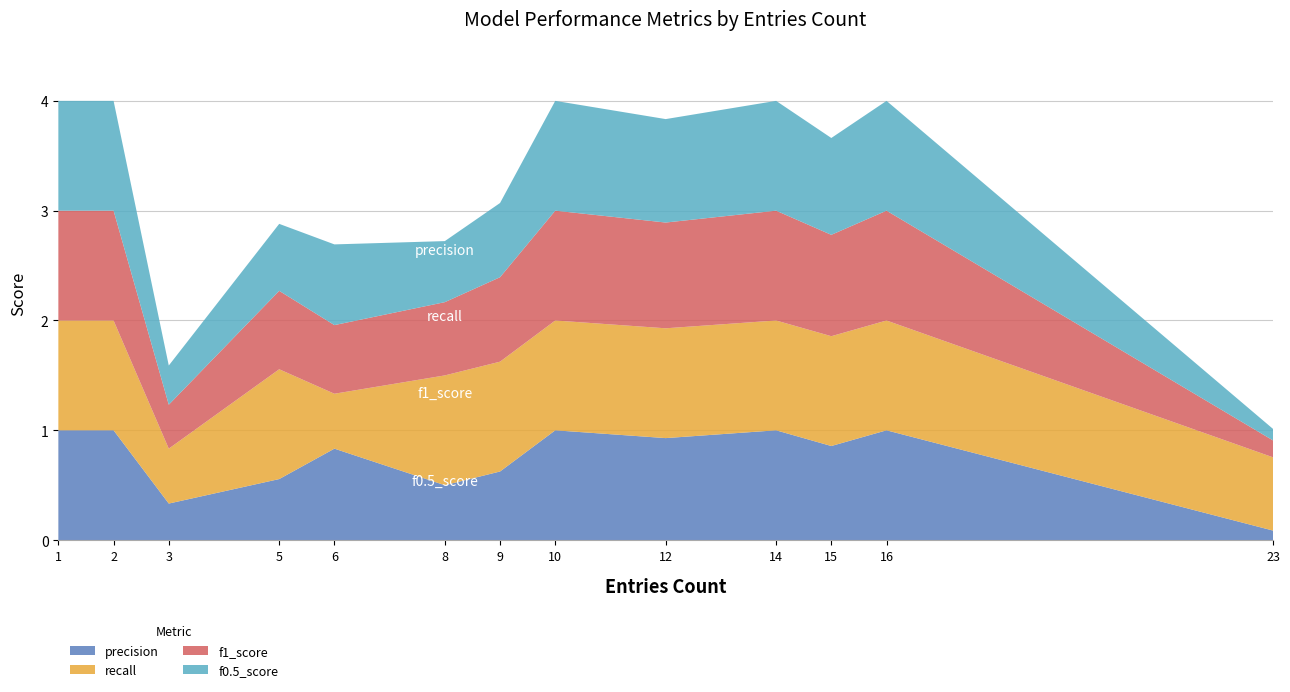

Reading left to right, what are all the values shown in this chart?

precision: 1=1.0	2=1.0	3=0.3	5=0.6	6=0.8	8=0.5	9=0.6	10=1.0	12=0.9	14=1.0	15=0.9	16=1.0	23=0.1
recall: 1=1.0	2=1.0	3=0.5	5=1.0	6=0.5	8=1.0	9=1.0	10=1.0	12=1.0	14=1.0	15=1.0	16=1.0	23=0.7
f1_score: 1=1.0	2=1.0	3=0.4	5=0.7	6=0.6	8=0.7	9=0.8	10=1.0	12=1.0	14=1.0	15=0.9	16=1.0	23=0.2
f0.5_score: 1=1.0	2=1.0	3=0.4	5=0.6	6=0.7	8=0.6	9=0.7	10=1.0	12=0.9	14=1.0	15=0.9	16=1.0	23=0.1